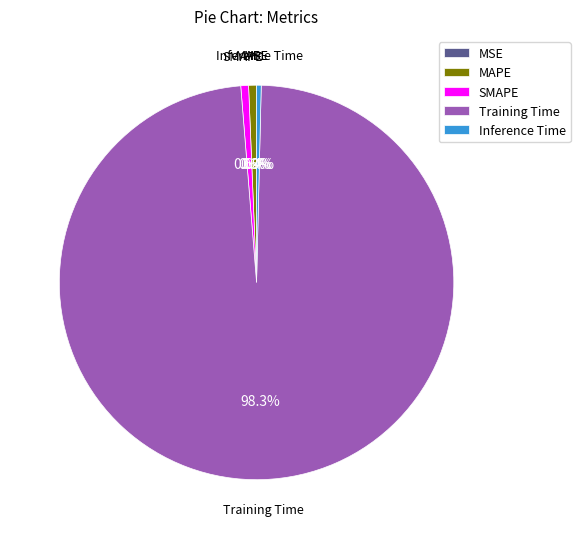

What portion of the pie excludes MAPE?

99.4%